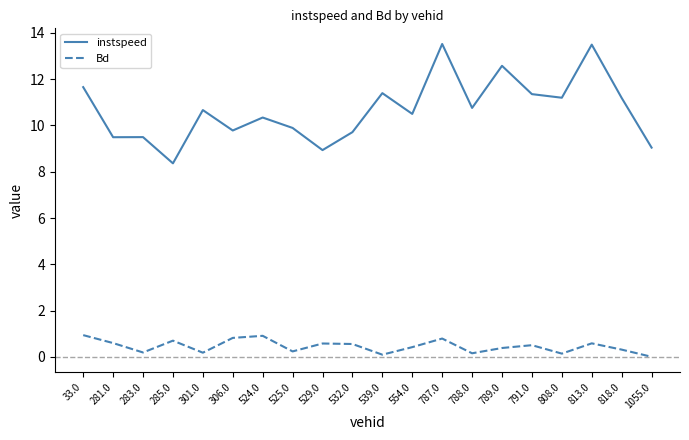

Is the value of instspeed at 789.0 greater than the value of Bd at 789.0?

Yes